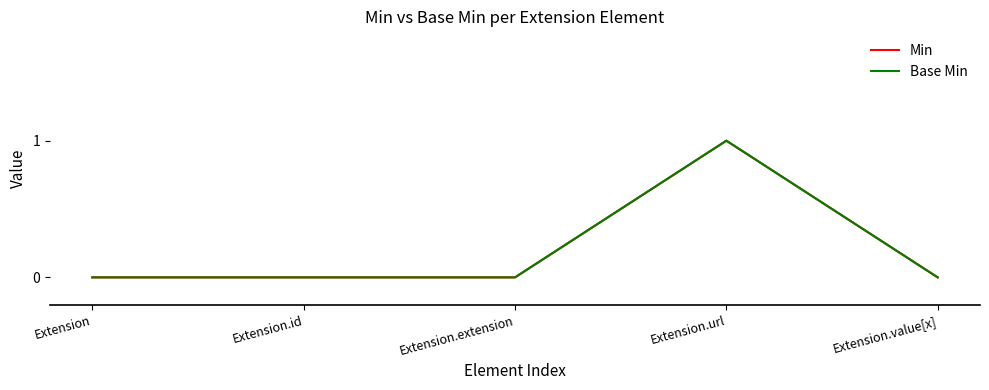

Does the chart display data point markers on the line(s)?

No